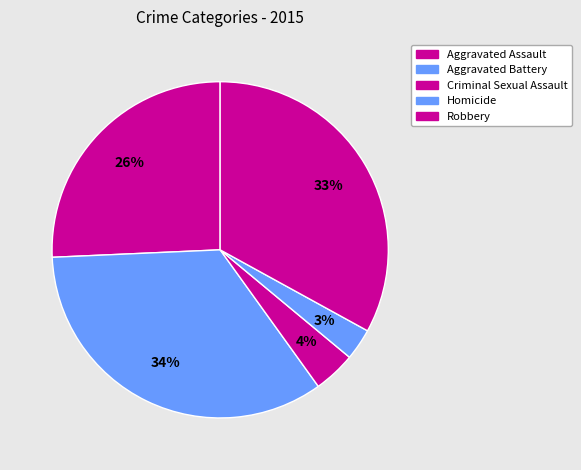

How many segments does this pie chart have?

5